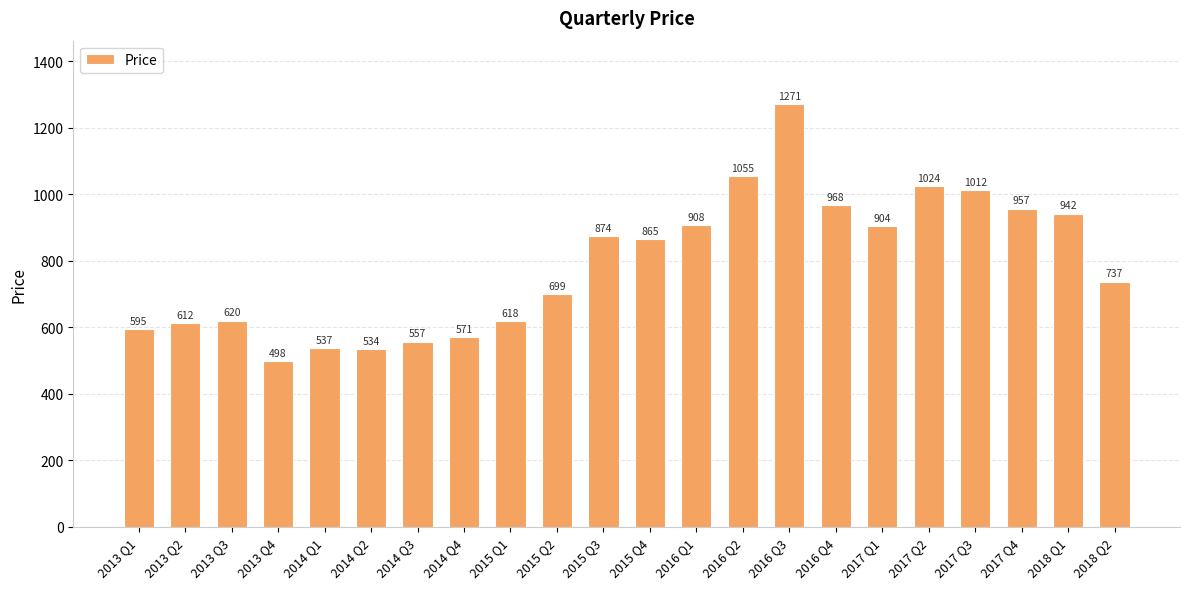

The value at 2018 Q2 is 737.2. True or false?

True